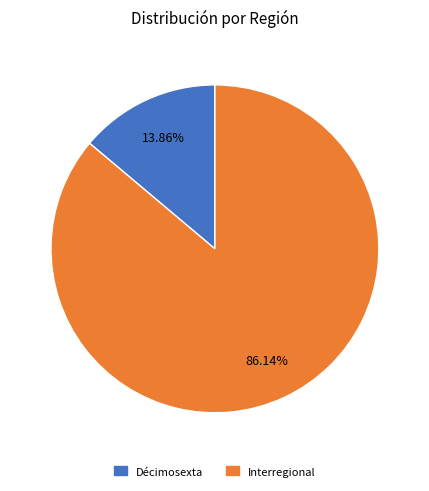

How many slices are in this pie chart?

2